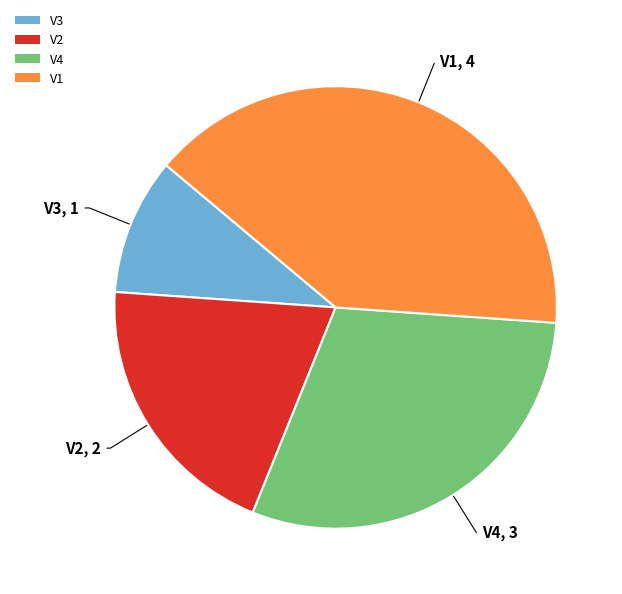

Rank the categories by value from lowest to highest.

V3, V2, V4, V1